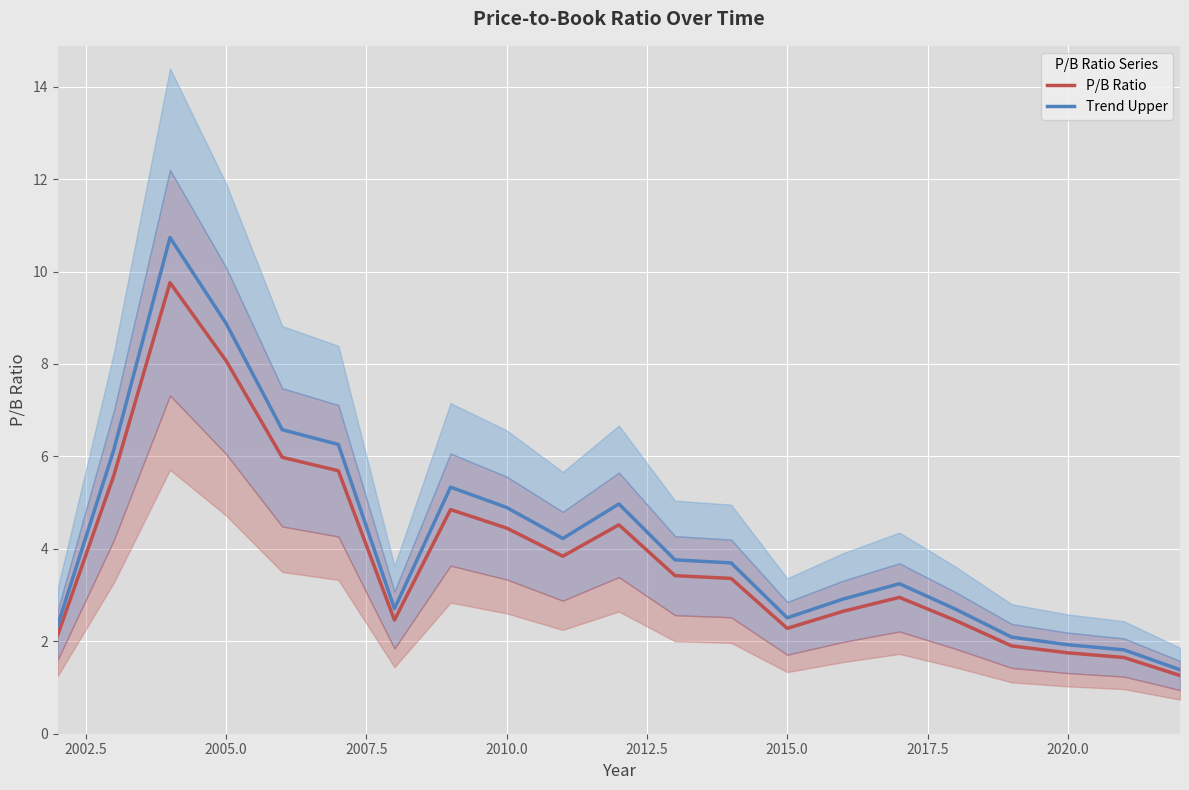

Which series has the widest spread of values?

Trend Upper